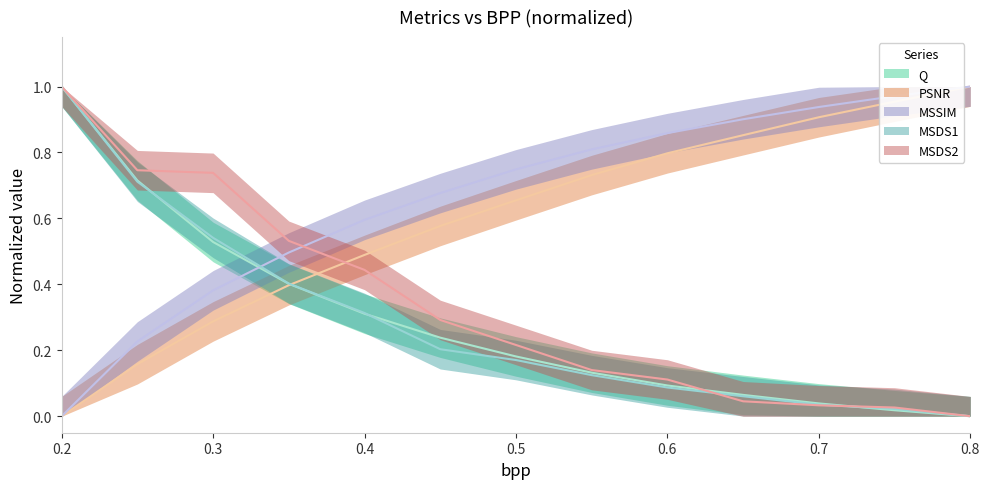

Reading left to right, extract all data points from this chart.

Q: 1.0	0.7	0.5	0.4	0.3	0.2	0.2	0.1	0.1	0.1	0.0	0.0	0.0
PSNR: 0.0	0.2	0.3	0.4	0.5	0.6	0.7	0.7	0.8	0.9	0.9	1.0	1.0
MSSIM: 0.0	0.2	0.4	0.5	0.6	0.7	0.7	0.8	0.9	0.9	0.9	1.0	1.0
MSDS1: 1.0	0.7	0.5	0.4	0.3	0.2	0.2	0.1	0.1	0.1	0.0	0.0	0.0
MSDS2: 1.0	0.7	0.7	0.5	0.4	0.3	0.2	0.1	0.1	0.0	0.0	0.0	0.0